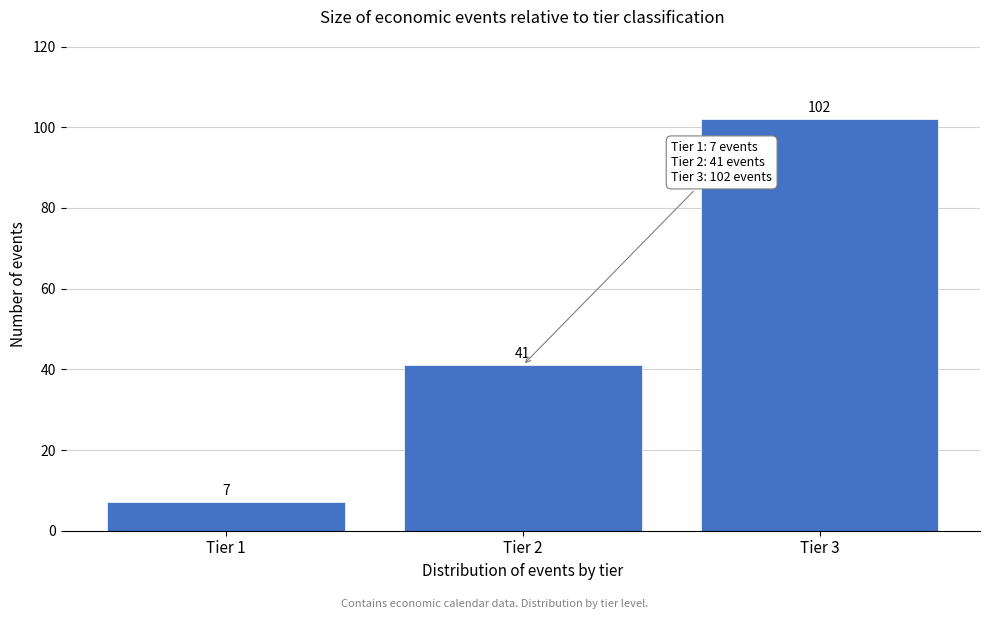

Reading right to left, list all the values displayed in this chart.

Tier 3=102	Tier 2=41	Tier 1=7